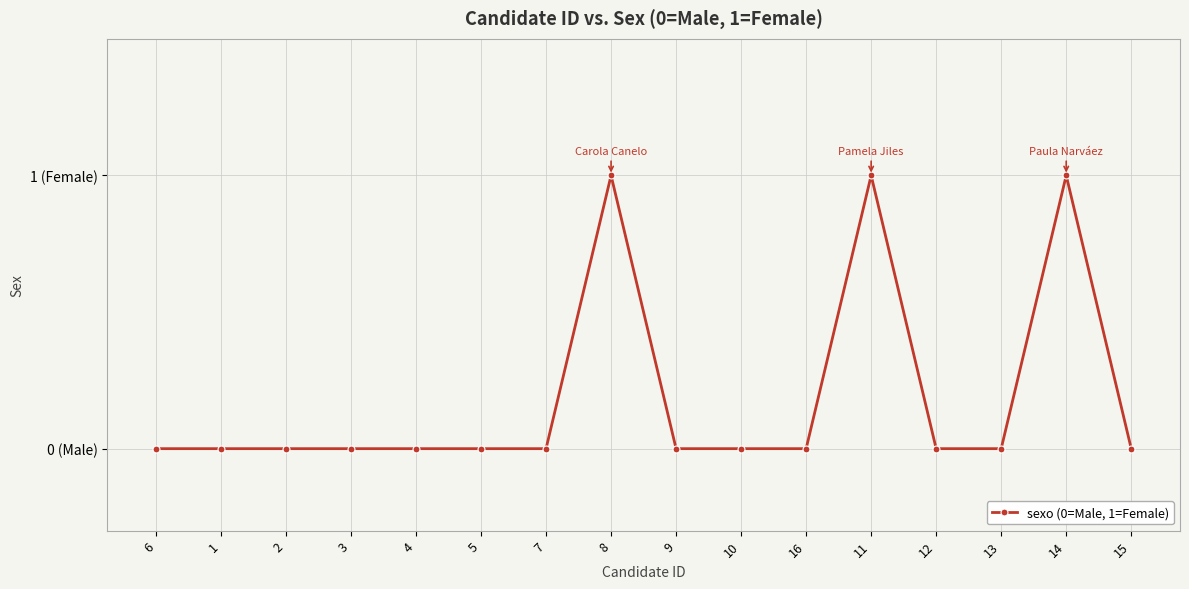

What is the maximum value shown in the chart?

1